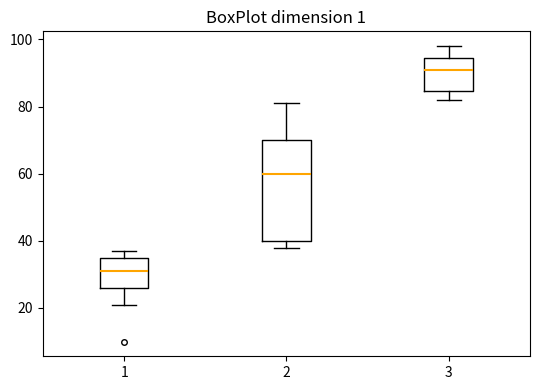

Comparing the boxes themselves (not the whiskers), which one is the tallest?

2